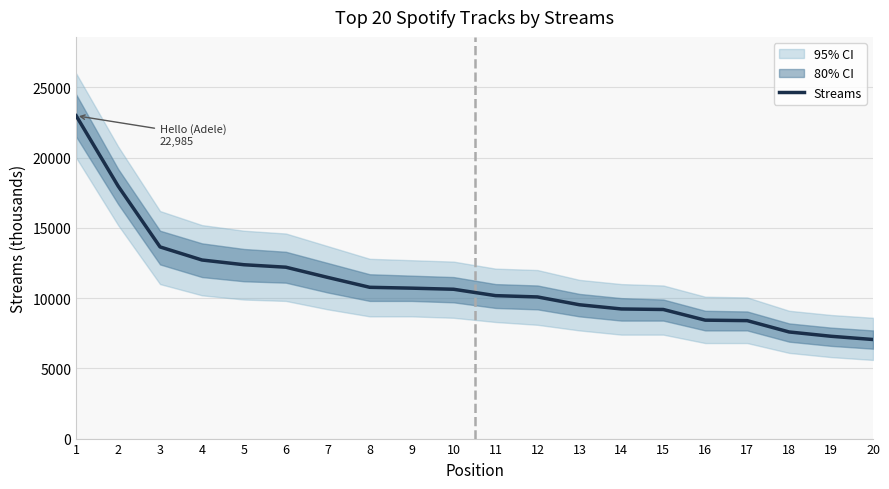

Reading right to left, extract all data points from this chart.

7054	7284	7591	8398	8432	9191	9229	9528	10085	10178	10632	10710	10771	11474	12202	12378	12715	13646	17979	22985